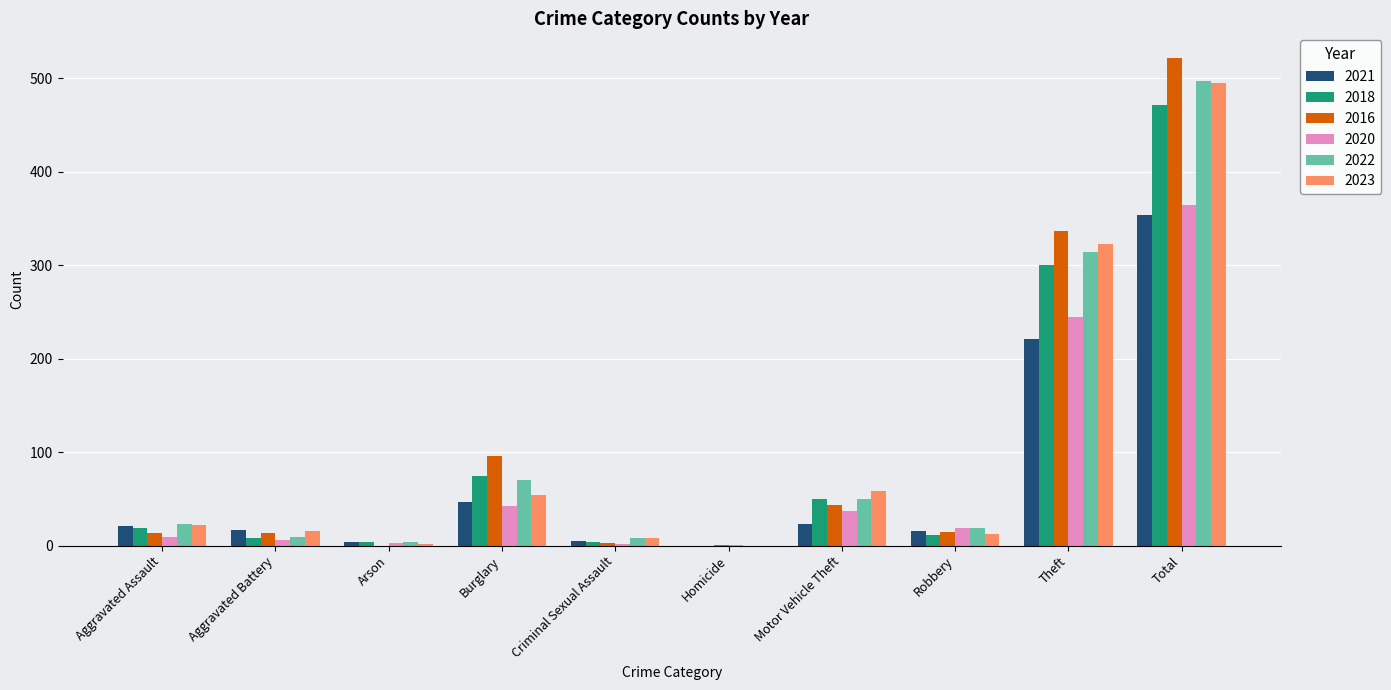

Is it true that 2016 equals 123 at Total?

False